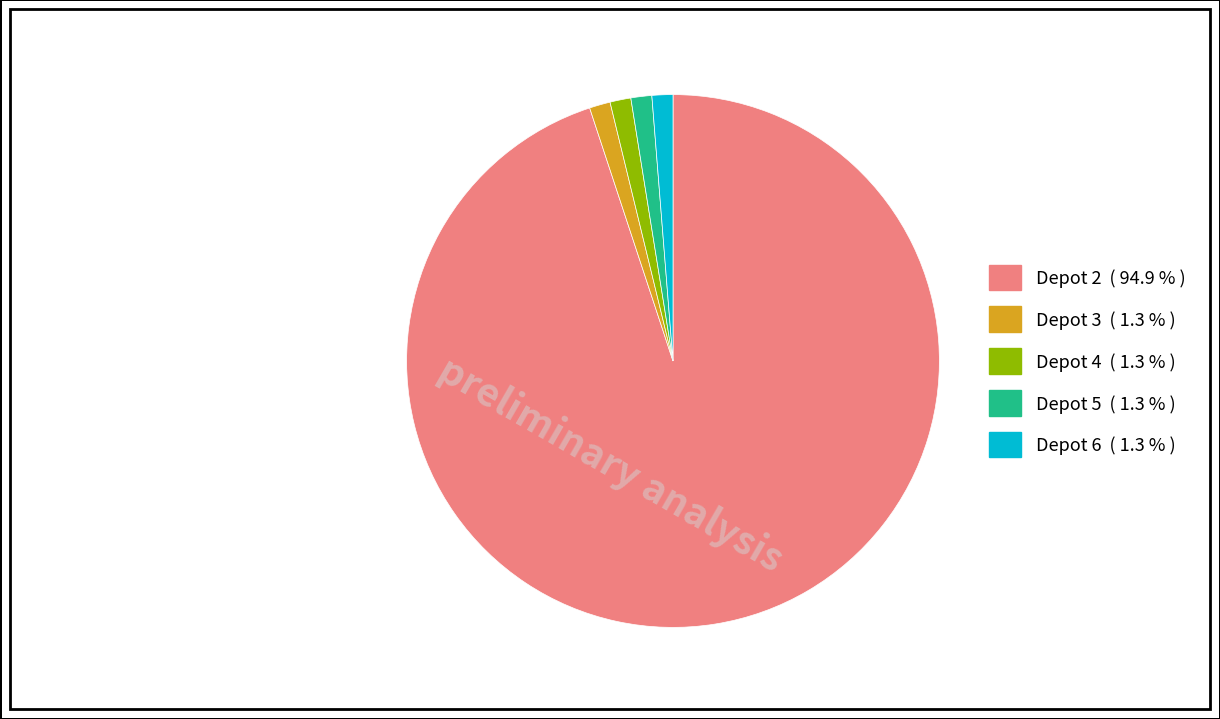

Is there any slice that represents more than half of the pie?

Yes